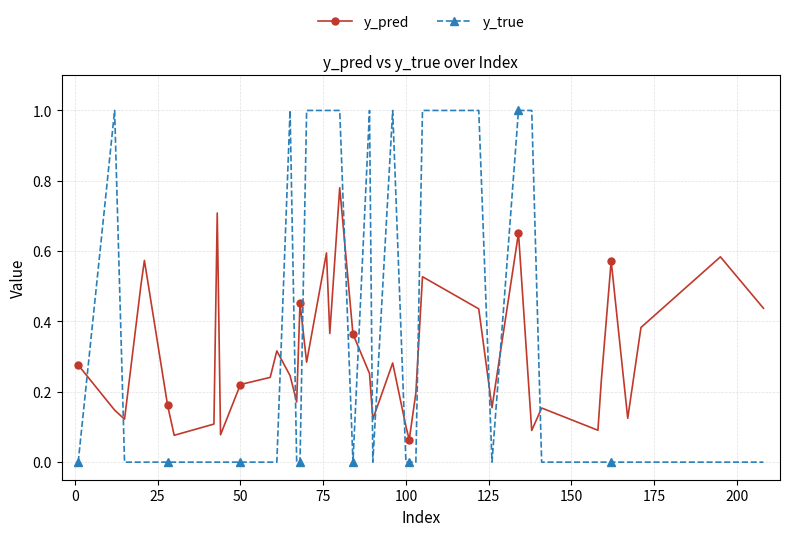

List the series in order of their peak value, lowest first.

y_pred, y_true